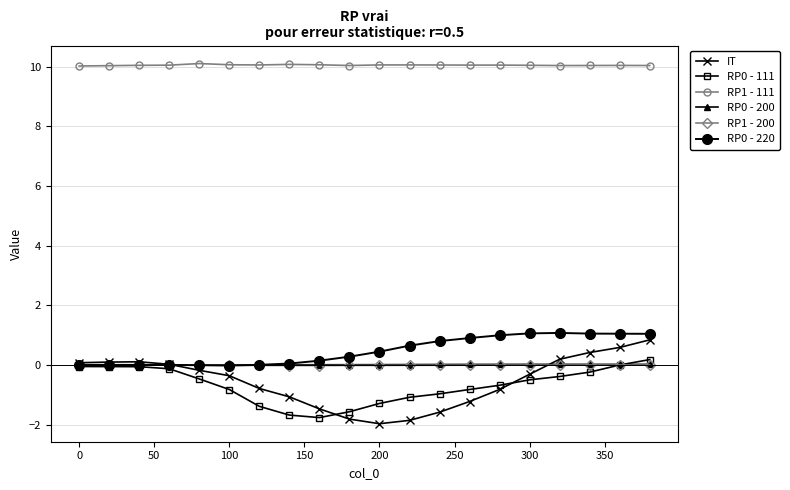

Which series has the widest spread of values?

IT